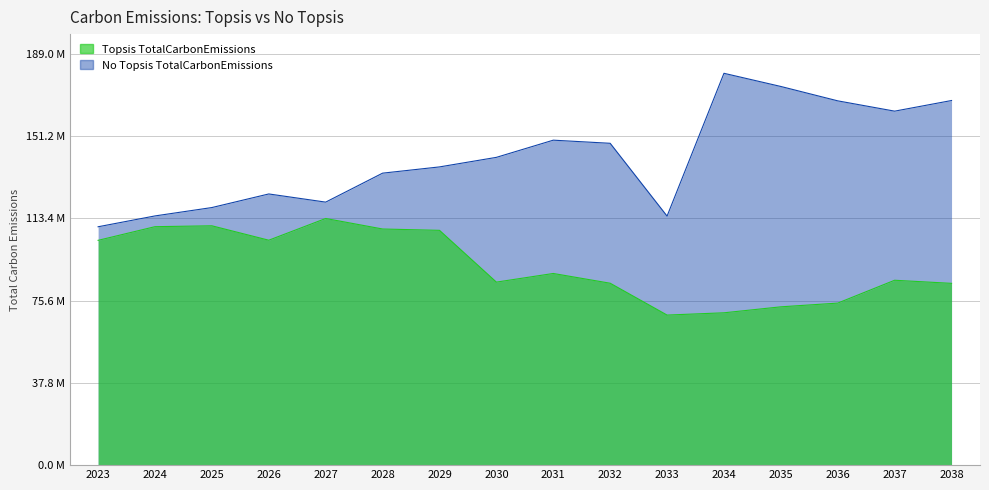

How many lines are shown in the chart?

2